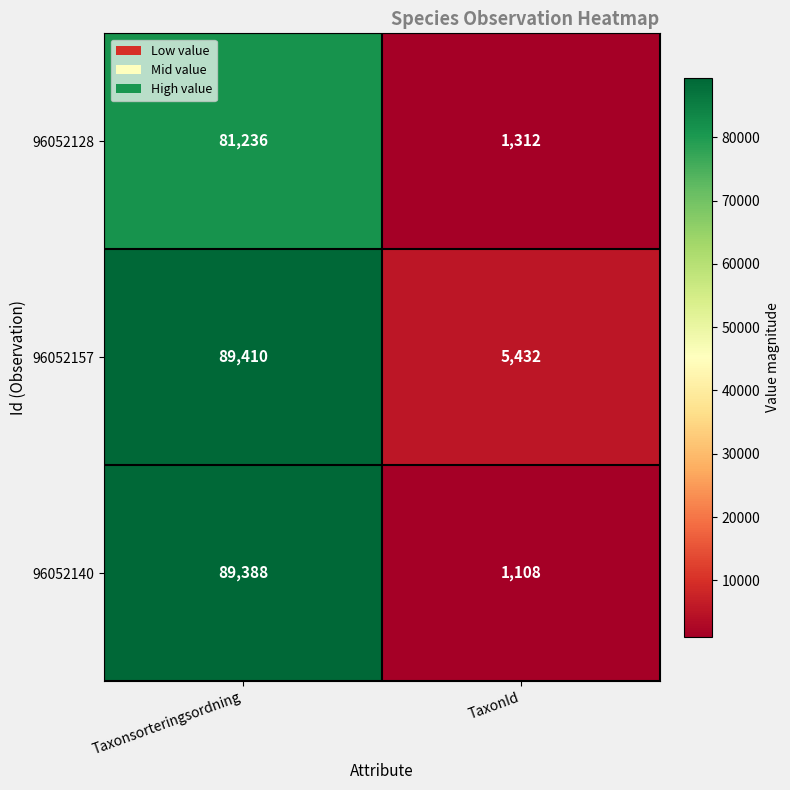

List the series in order of their peak value, highest first.

96052157, 96052140, 96052128